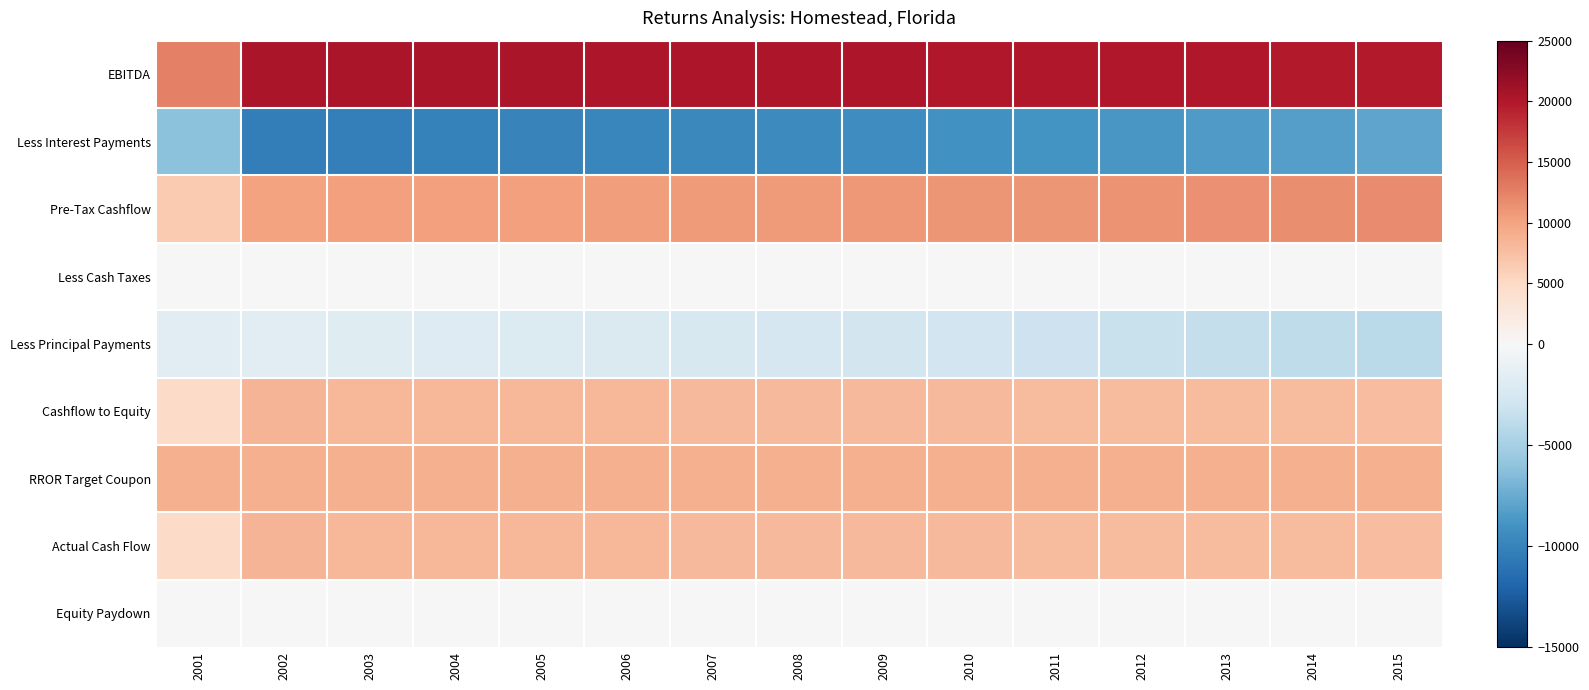

Rank the series by their maximum value, from highest to lowest.

EBITDA, Pre-Tax Cashflow, RROR Target Coupon, Cashflow to Equity, Actual Cash Flow, Less Cash Taxes, Equity Paydown, Less Principal Payments, Less Interest Payments